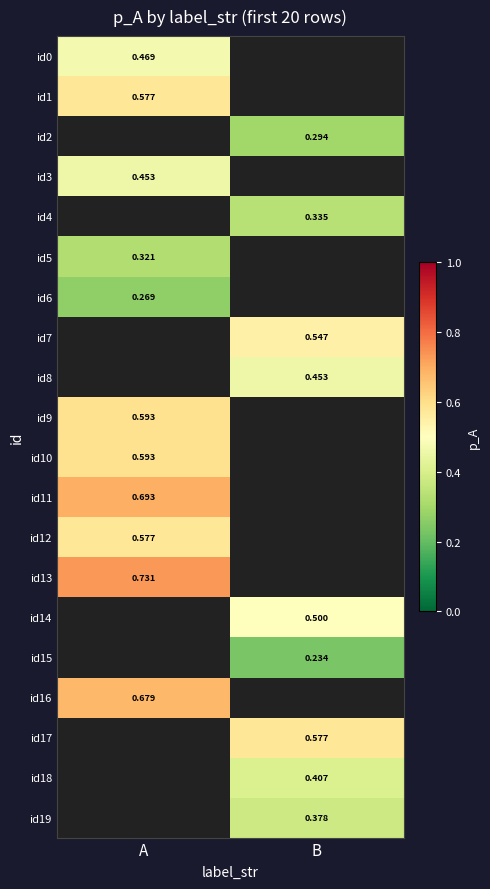

Where is id9 nearest to the value 0?

A